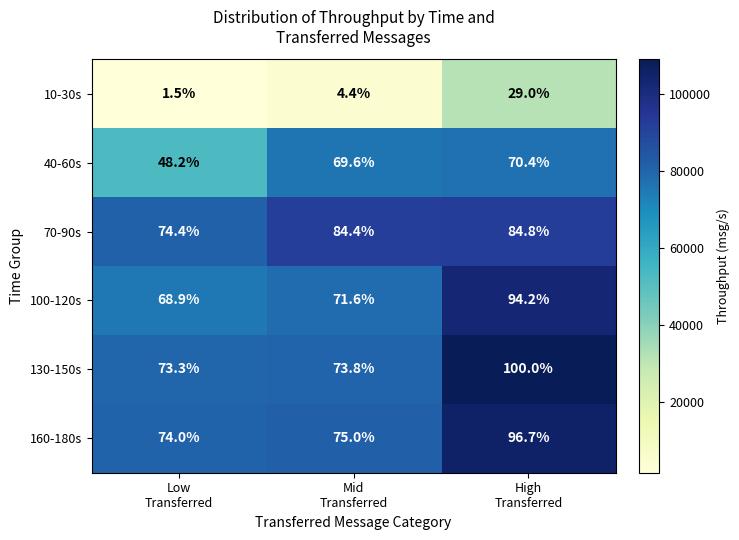

How many series are shown in this chart?

6